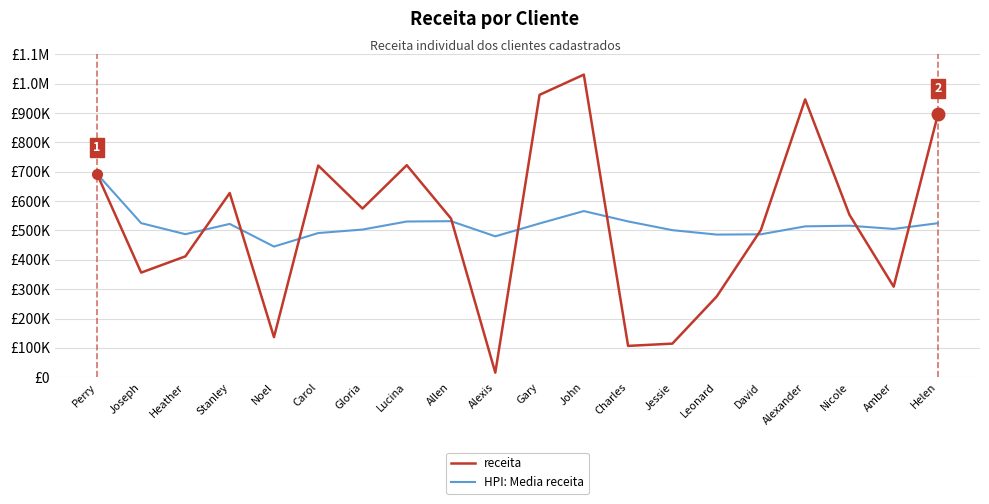

List the series in order of their peak value, highest first.

receita, HPI: Media receita